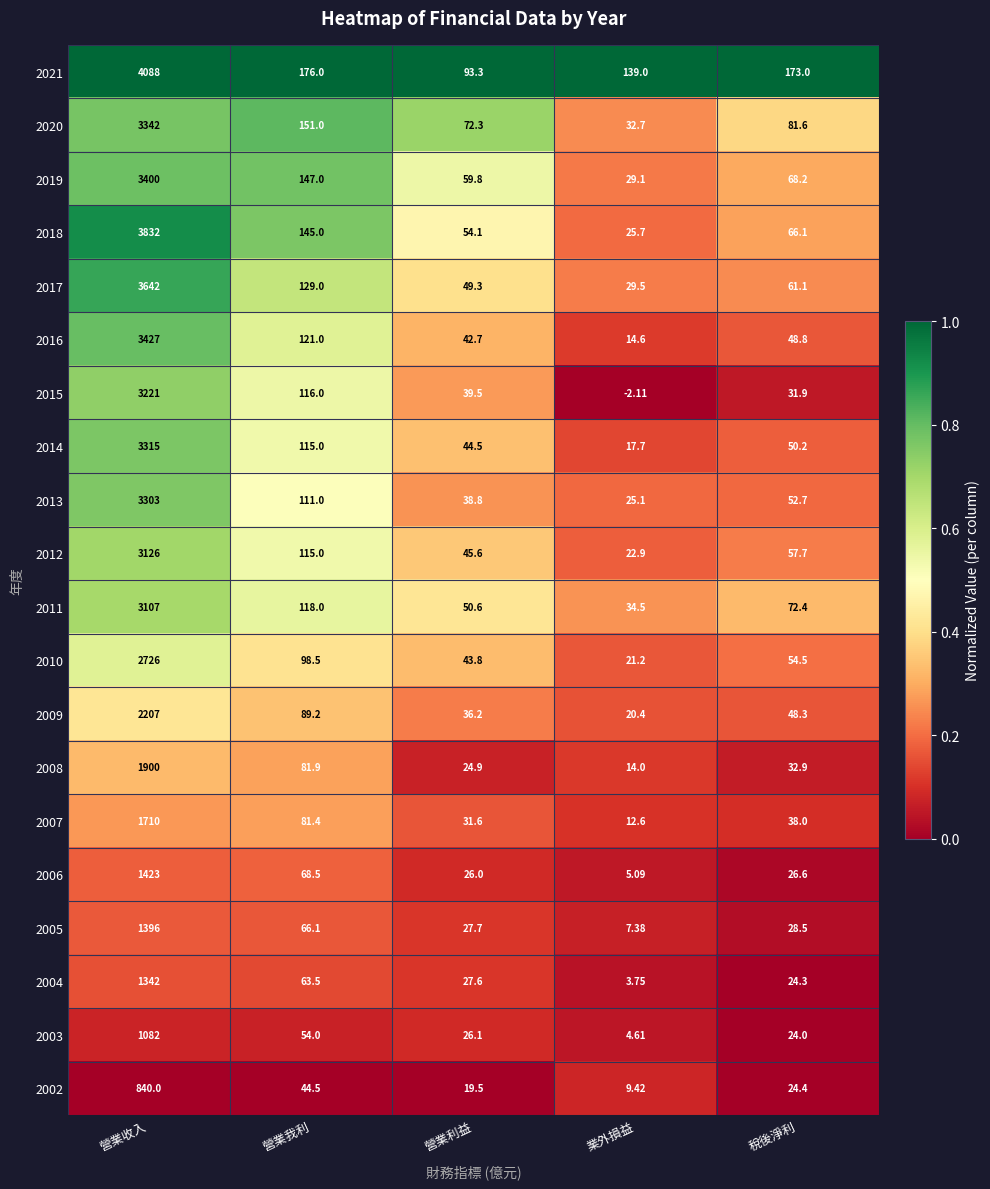

At which label is 2006 closest to 714?

營業我利